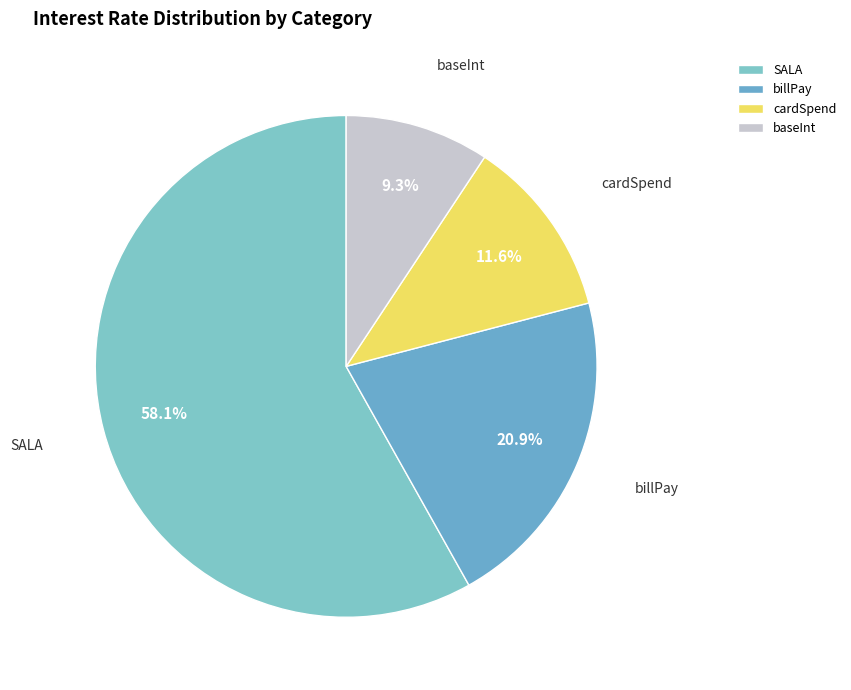

To the nearest percent, what is the difference between the cardSpend and SALA slice percentages?

47%